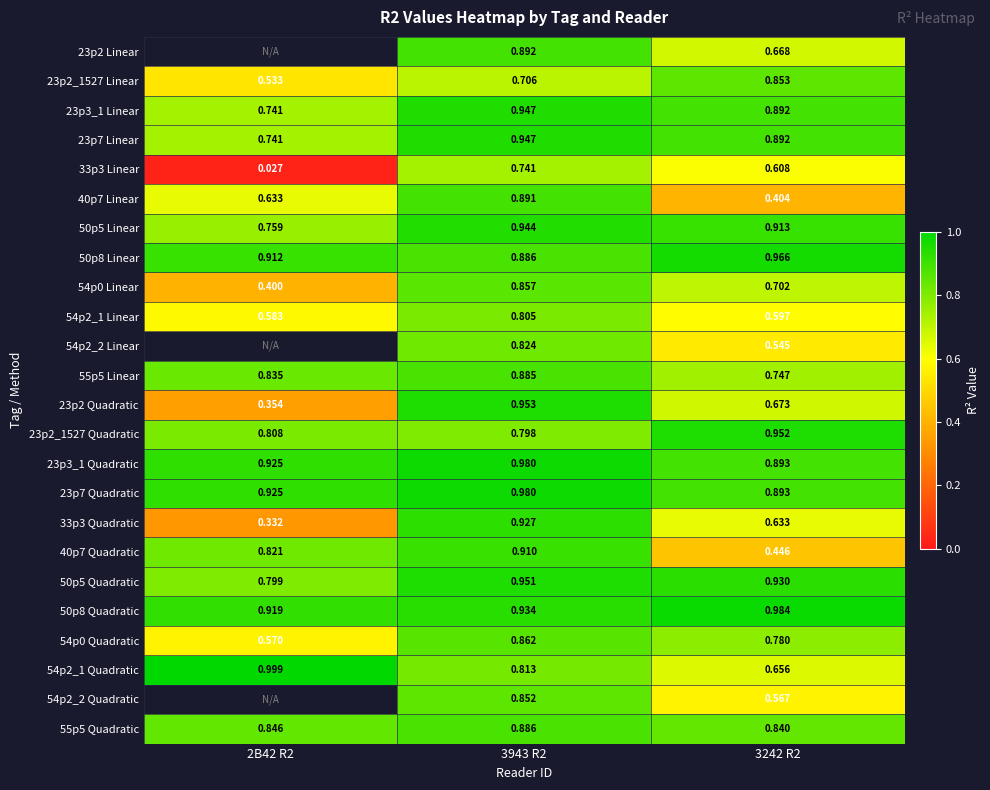

Is the value of 50p5 Quadratic at 3943 R2 greater than the value of 23p2 Linear at 3943 R2?

Yes